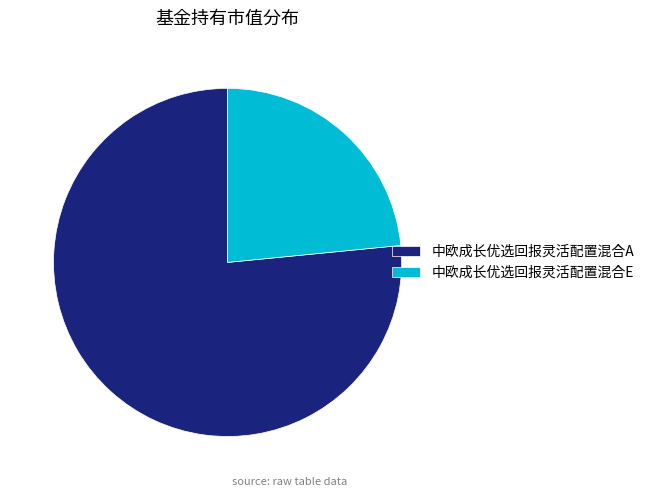

Do 中欧成长优选回报灵活配置混合E and 中欧成长优选回报灵活配置混合A together represent more than half of the pie?

Yes